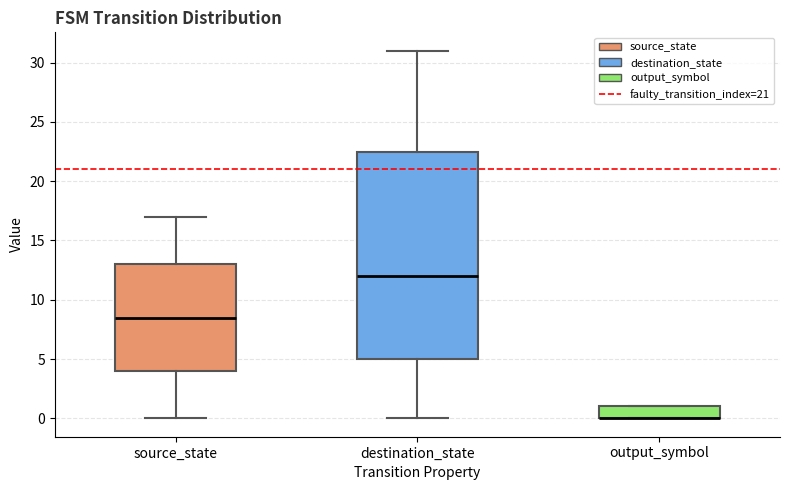

Reading left to right, transcribe this box plot: for each box, give where its median line is, the range the box spans, and where its two whiskers end, as read against the y-axis. The values are not printed on the chart, so give them approximately, as read against the axis.

source_state: median 8.5, box 4.0 to 13.0, whiskers 0.0 to 17.0
destination_state: median 12.0, box 5.0 to 22.5, whiskers 0.0 to 31.0
output_symbol: median 0.0 (drawn on the box's lower edge), box 0.0 to 1.0, whiskers 0.0 to 1.0